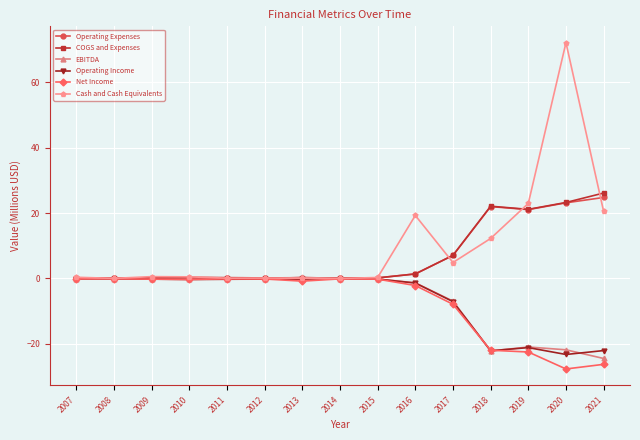

Which series has the largest total across all categories?

Cash and Cash Equivalents